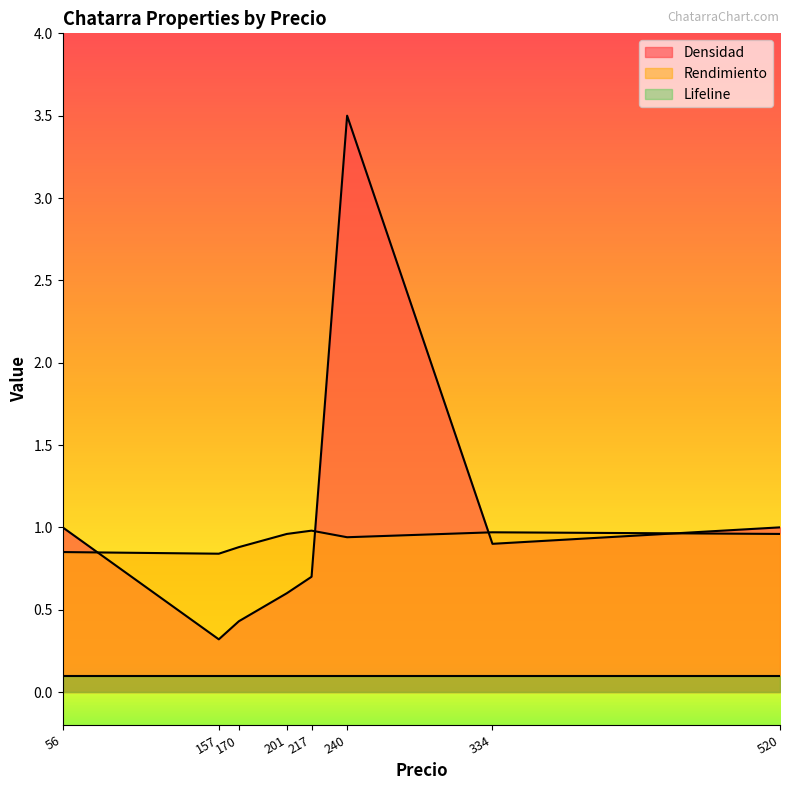

Between which two adjacent categories do Densidad and Rendimiento first intersect?

56 and 157